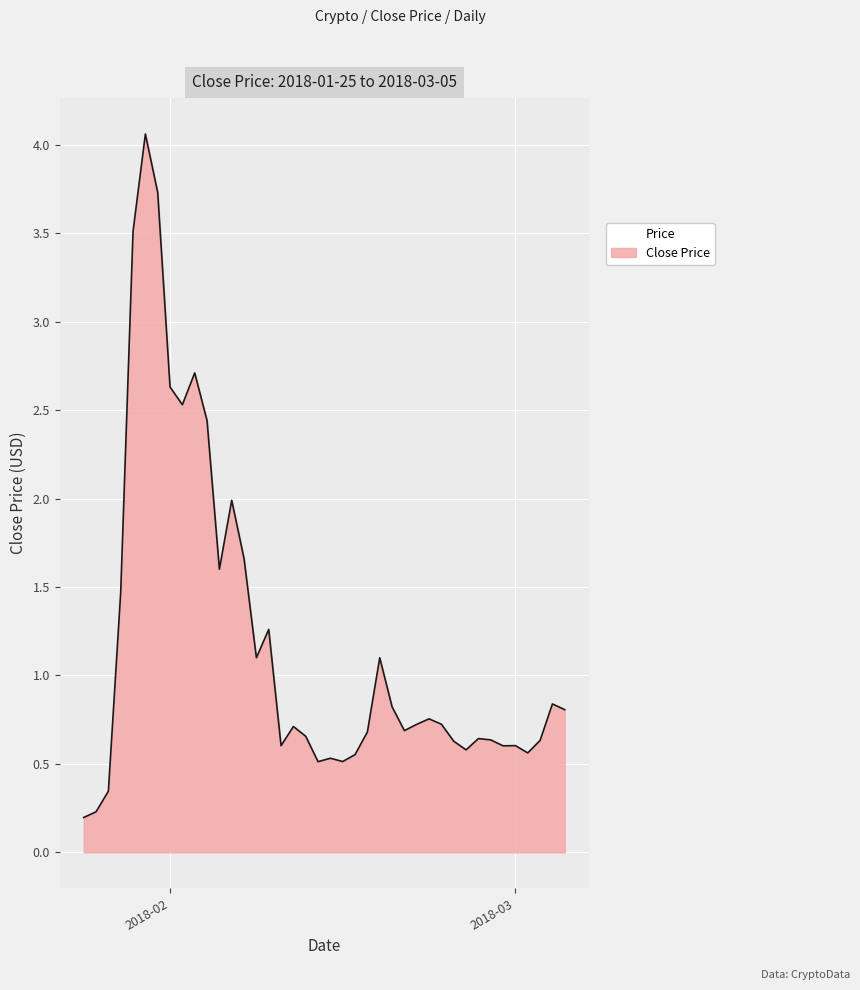

What is the difference between the maximum and minimum values?

3.9